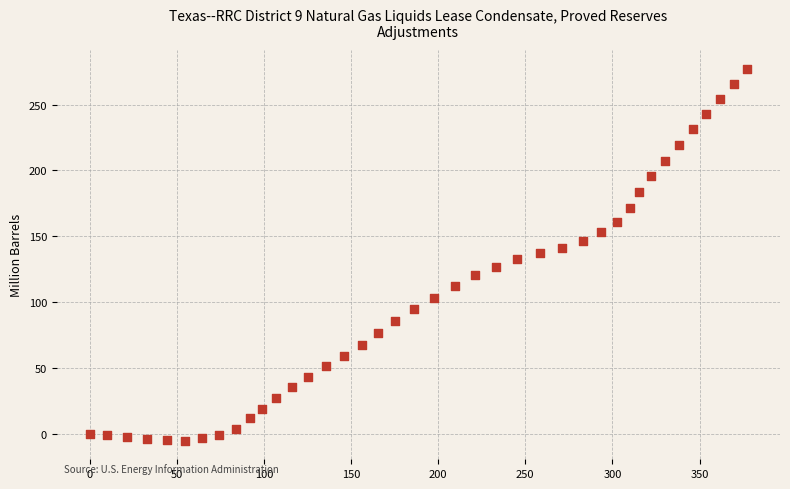

What is the range of X values (max minus min)?

377.3